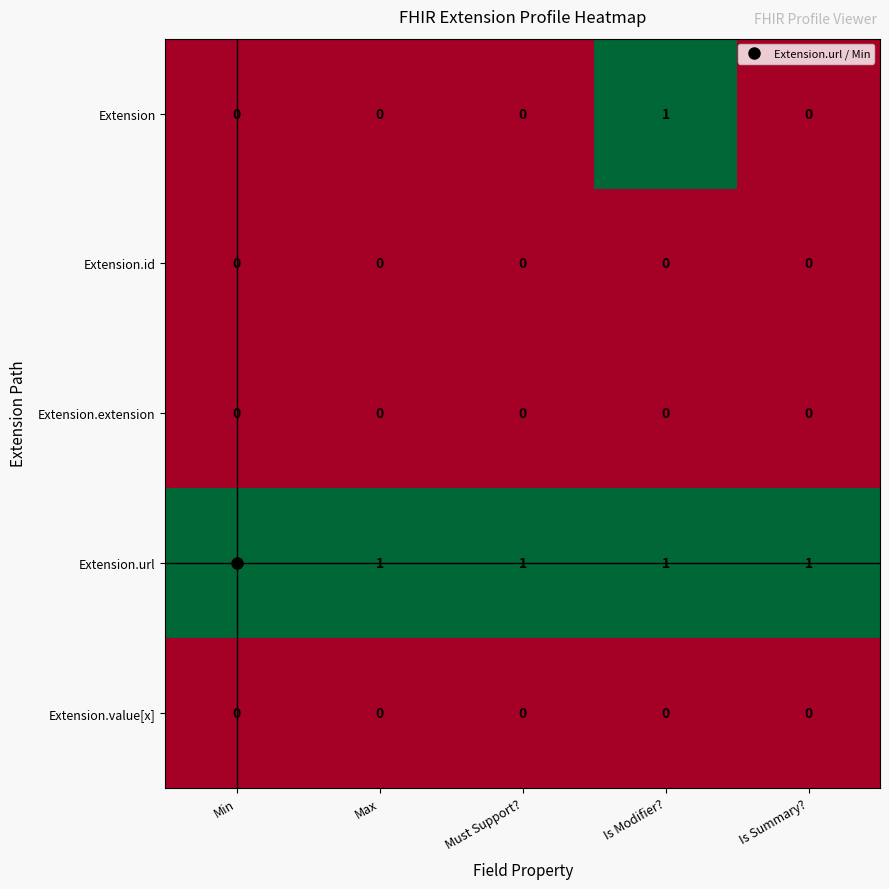

Which series has the largest total across all categories?

Extension.url